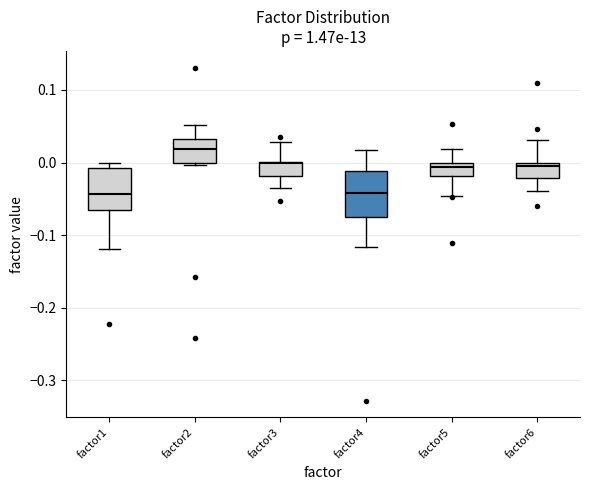

Which box's median line is the highest?

factor2